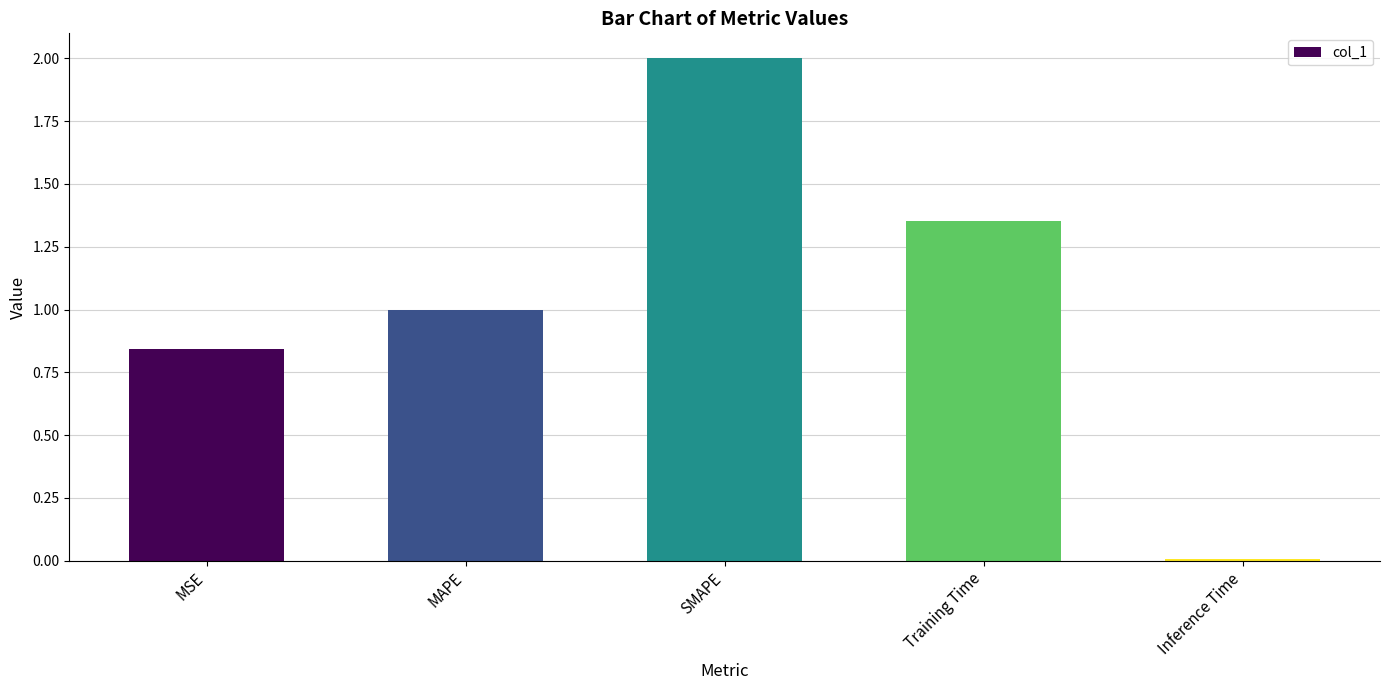

Which label corresponds to the smallest value in the chart?

Inference Time